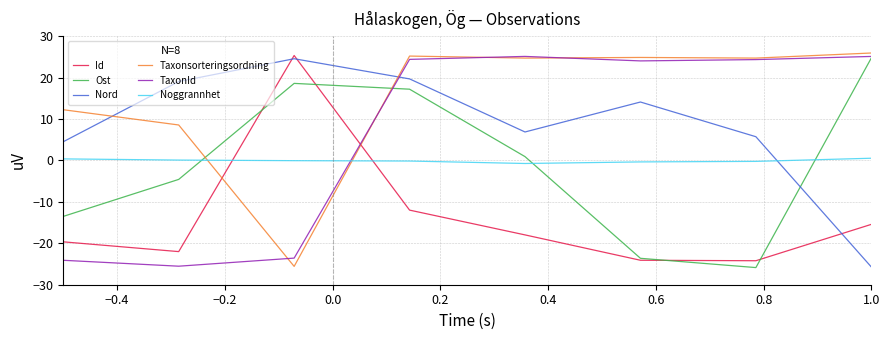

What is the maximum value for Ost?

24.7